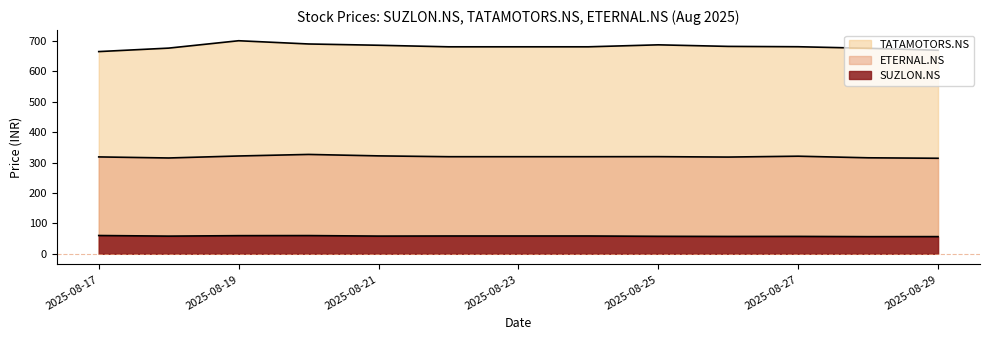

Rank the series at 2025-08-27 from highest to lowest value.

TATAMOTORS.NS, ETERNAL.NS, SUZLON.NS